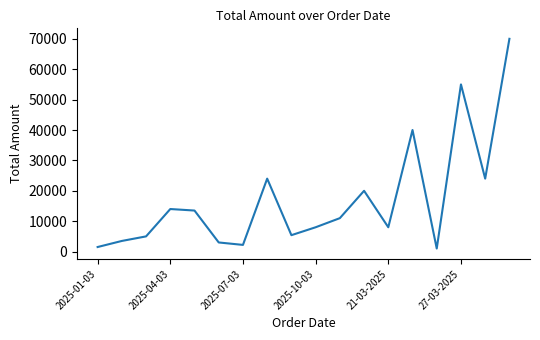

What is the maximum value shown in the chart?

70000